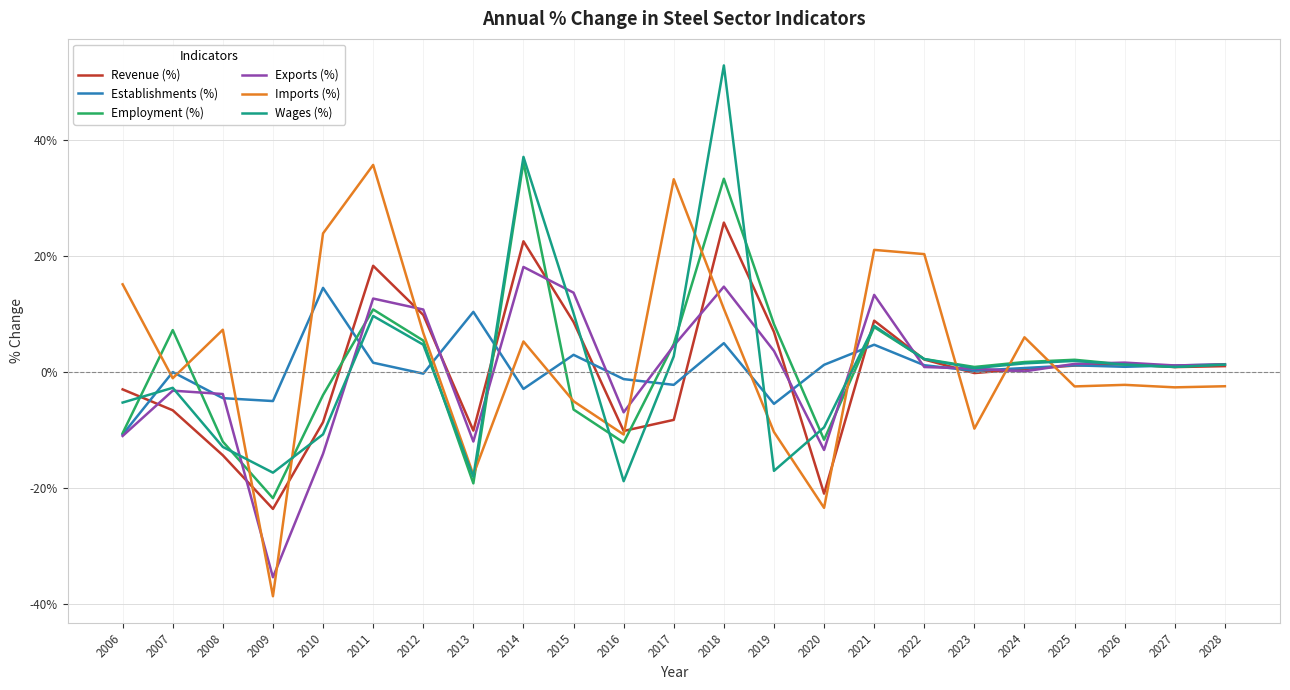

Is the value of Wages (%) at 2007 greater than the value of Exports (%) at 2006?

Yes